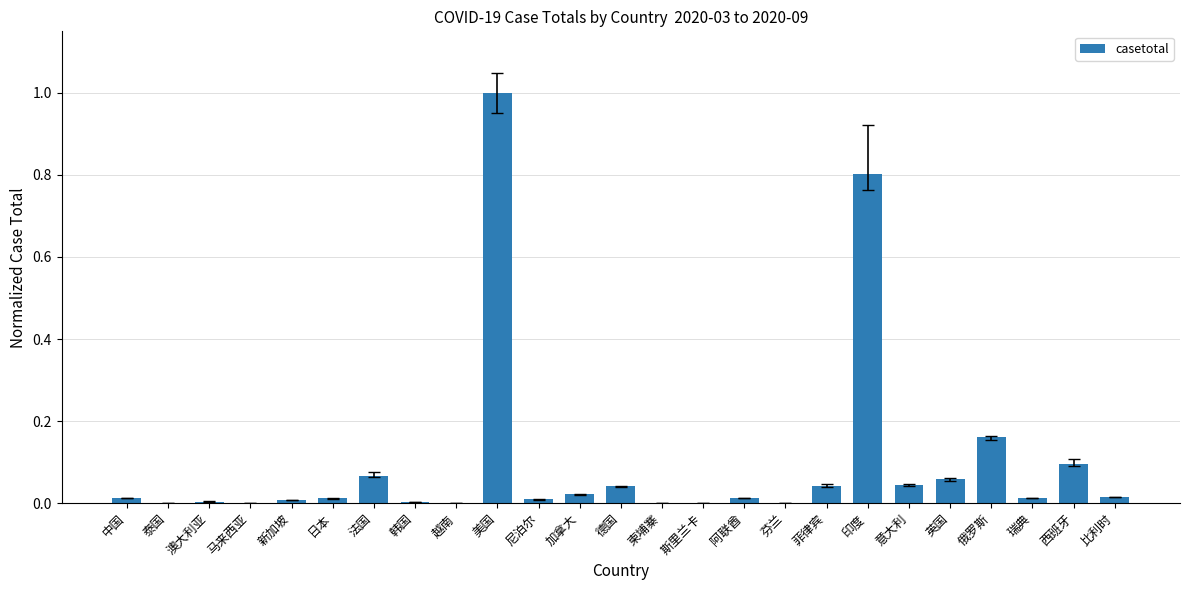

Count the number of data series in this chart.

1